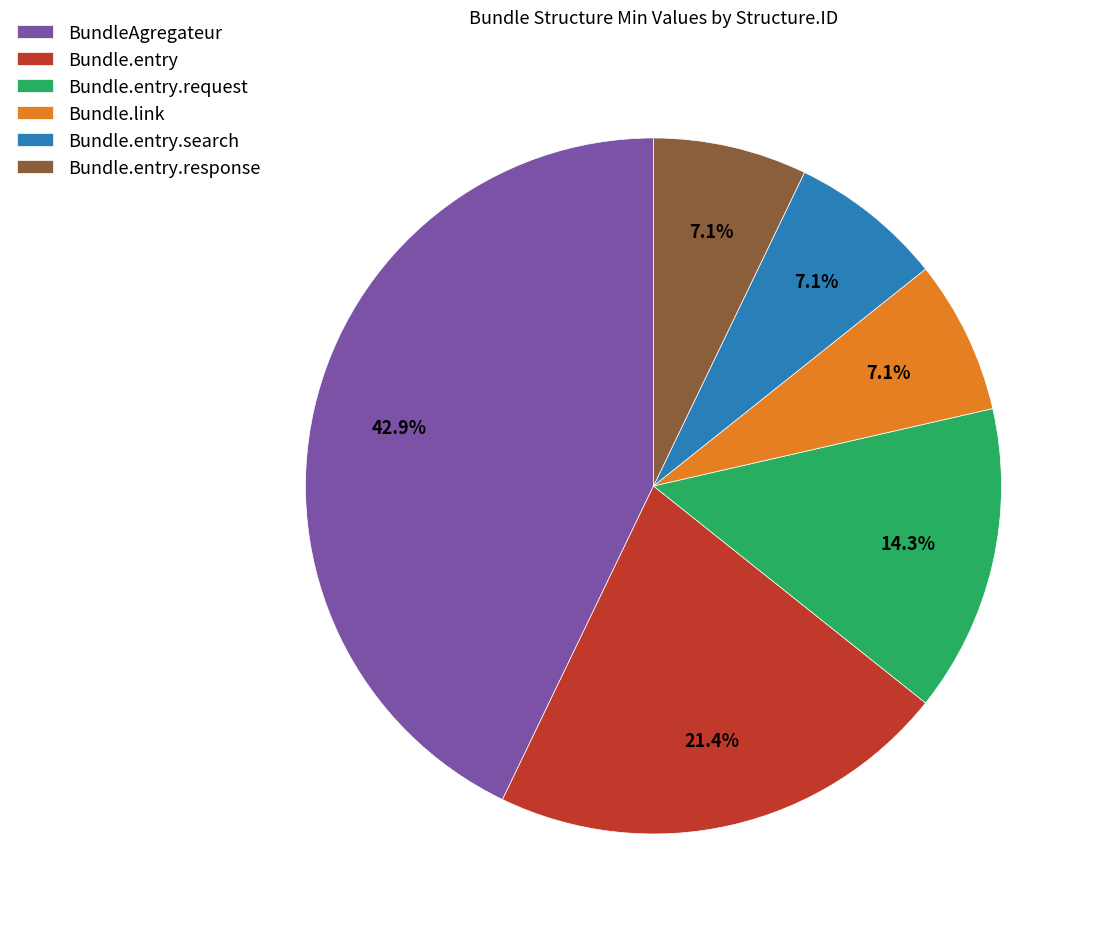

What percentage is the Bundle.entry.search slice, to the nearest percent?

7%